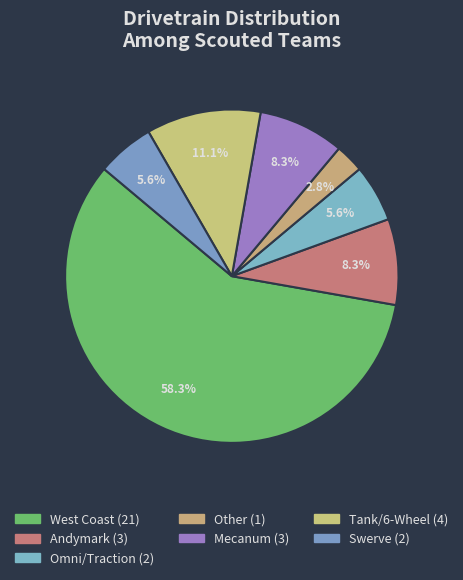

How many segments does this pie chart have?

7